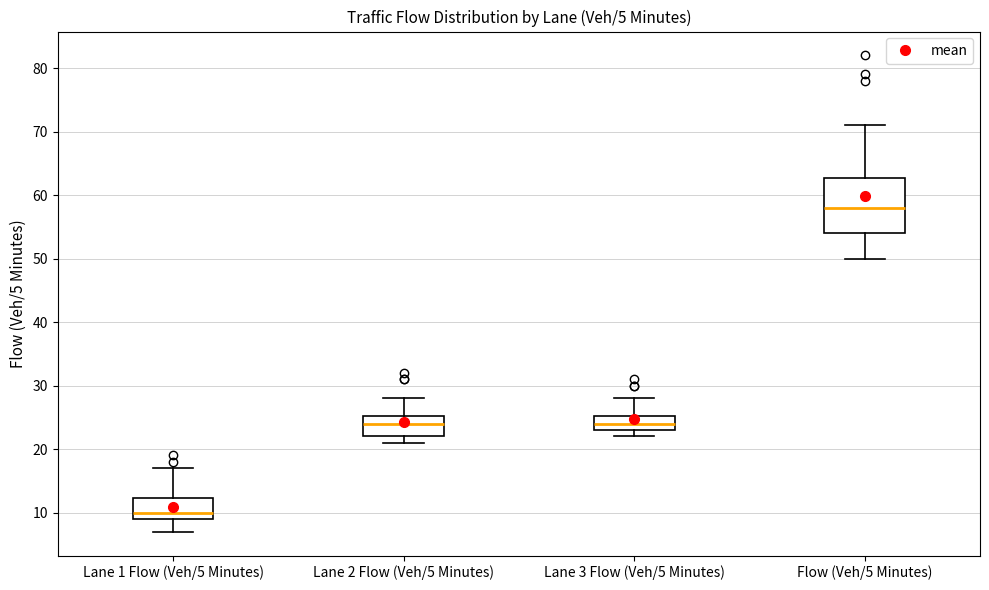

Which box has the highest median line?

Flow (Veh/5 Minutes)